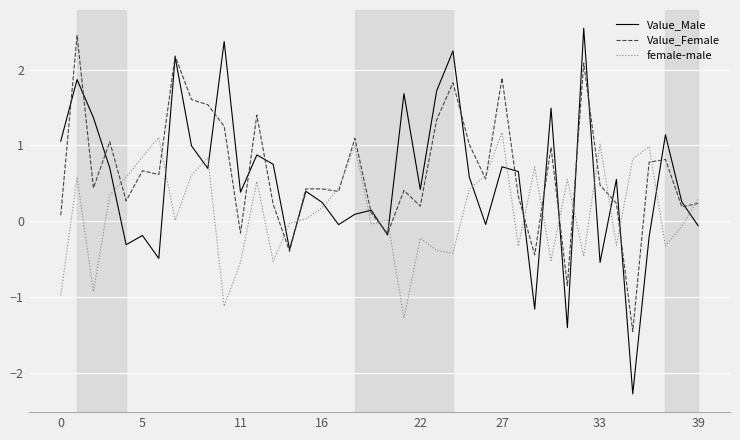

What is the lowest value of the female-male series?

-1.3